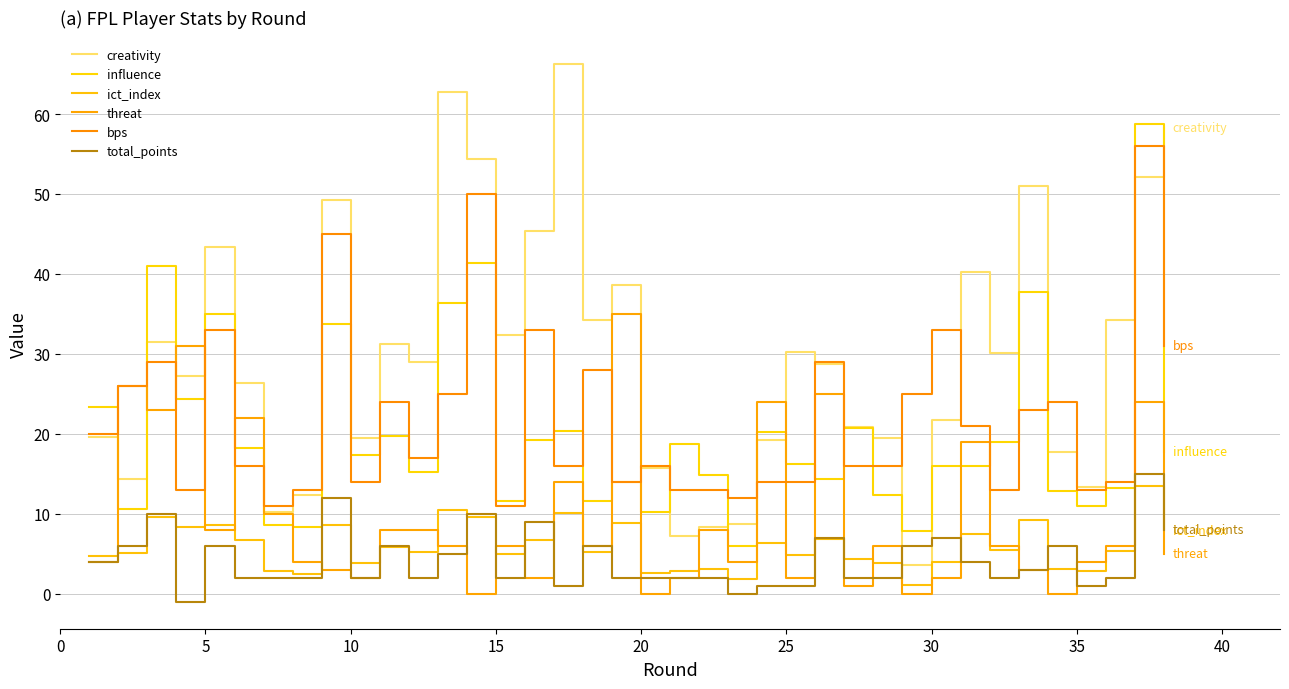

How many lines are shown in the chart?

6